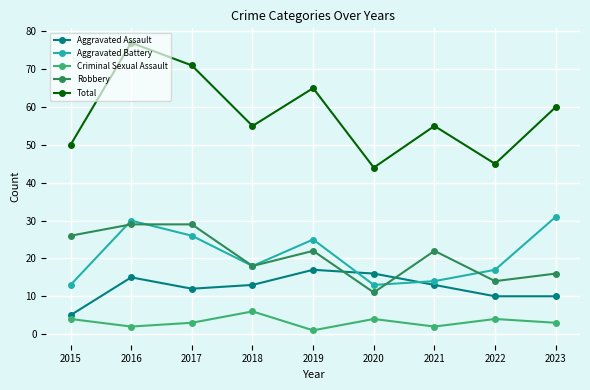

At which category does Aggravated Assault reach its first local peak?

2016